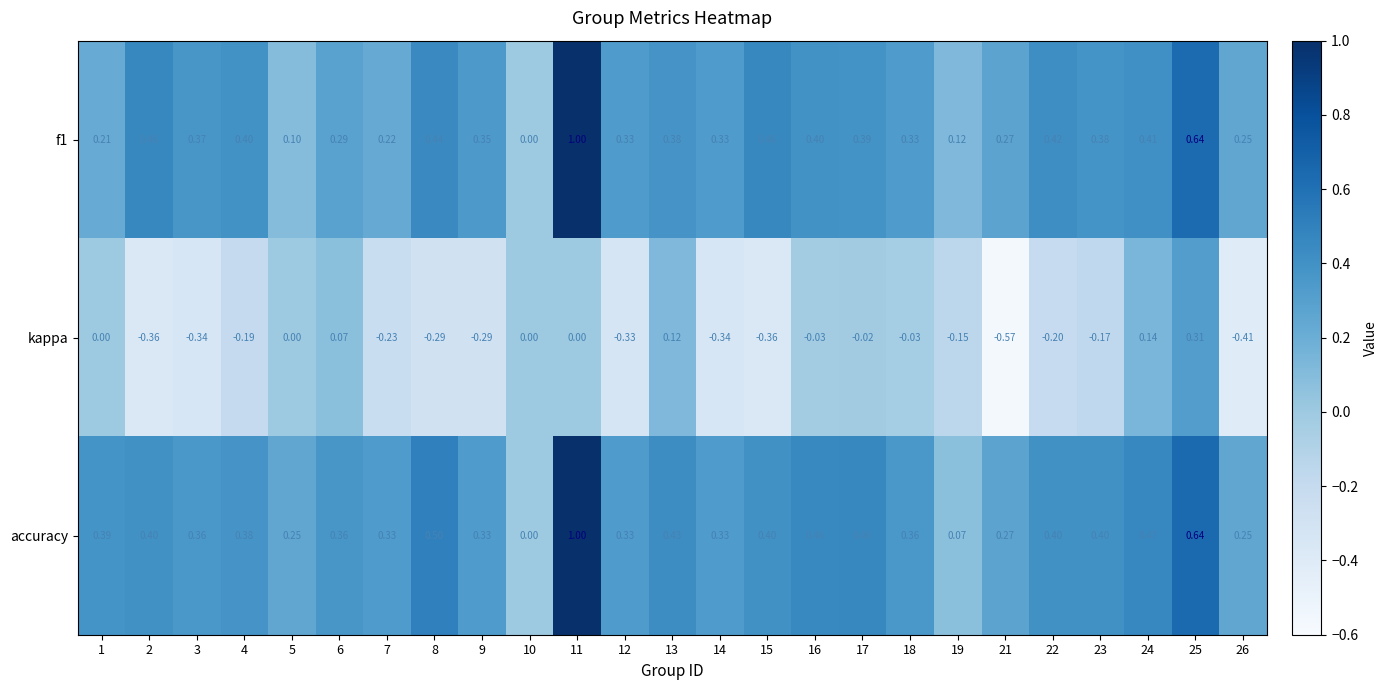

Which series changed the most between 13 and 24?

accuracy